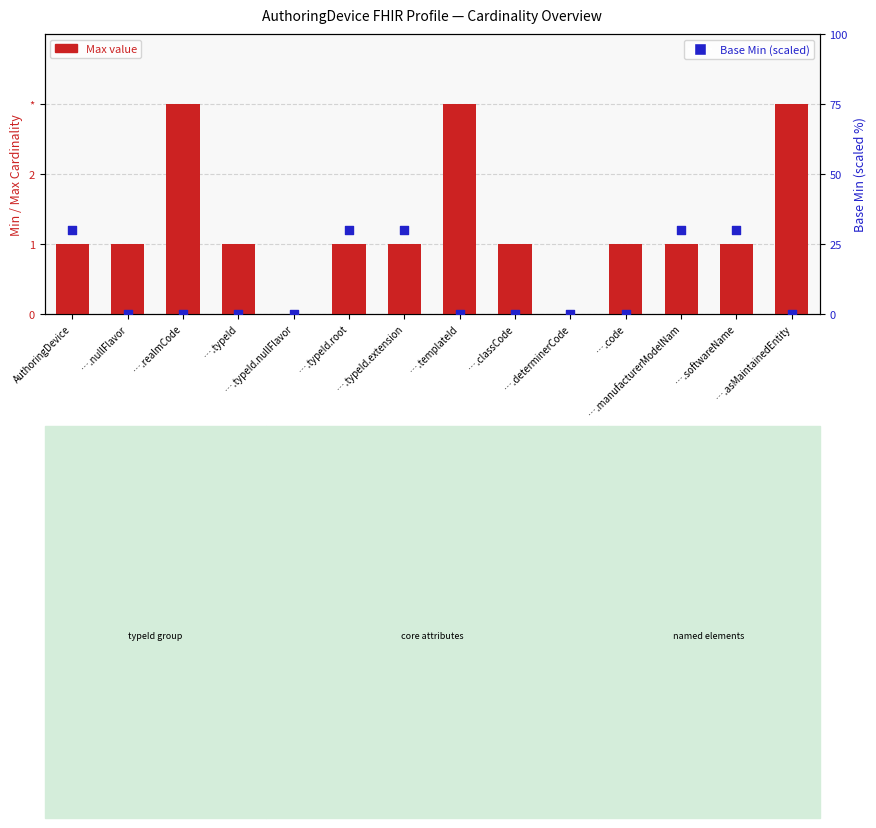

Which series has the largest Y range (max minus min)?

Base Min (scaled)